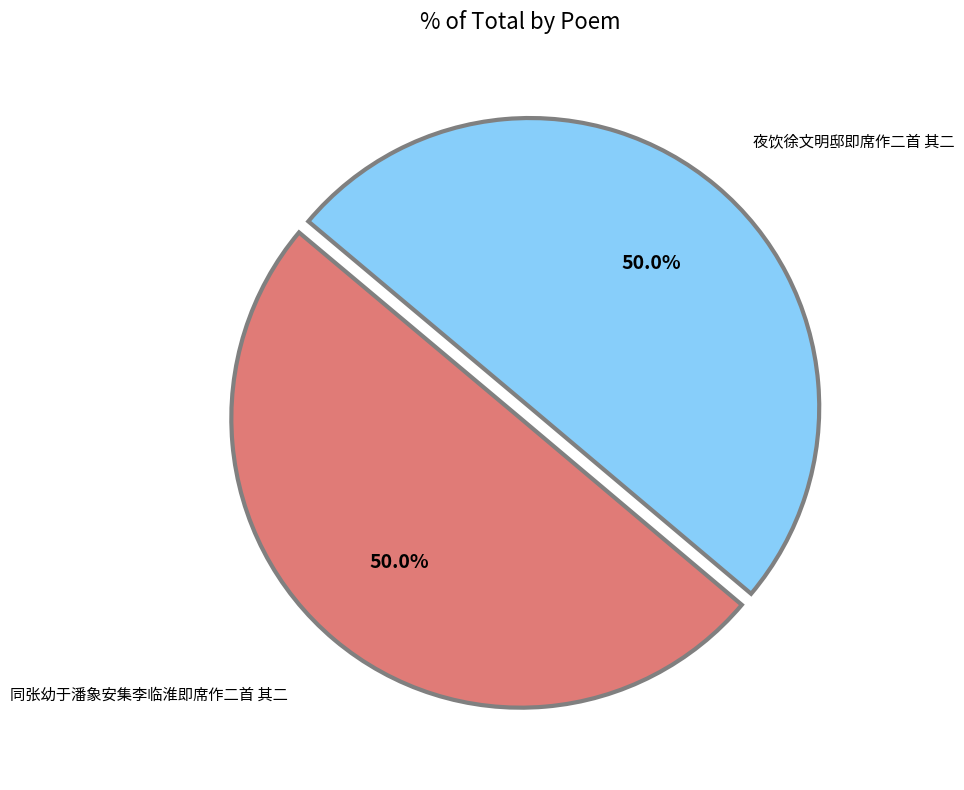

To the nearest percent, what portion does 夜饮徐文明邸即席作二首 其二 represent?

50%